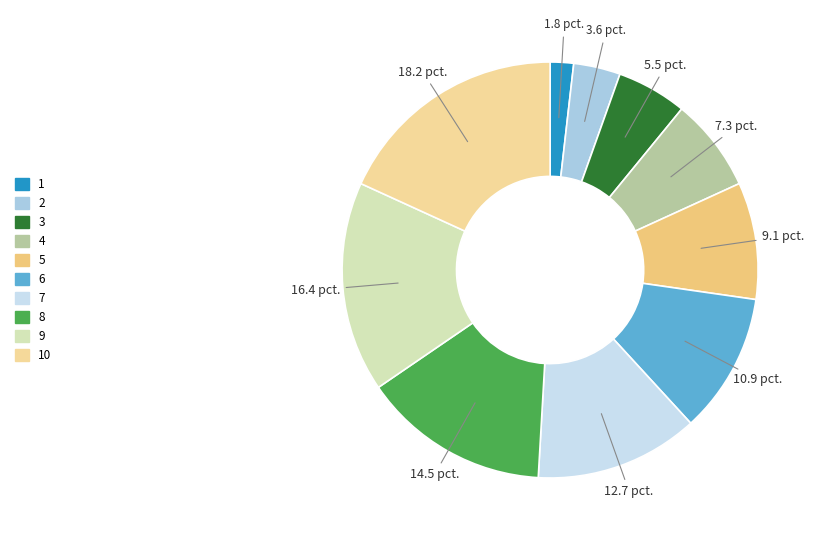

The 5 slice represents 21% of the pie. True or false?

False